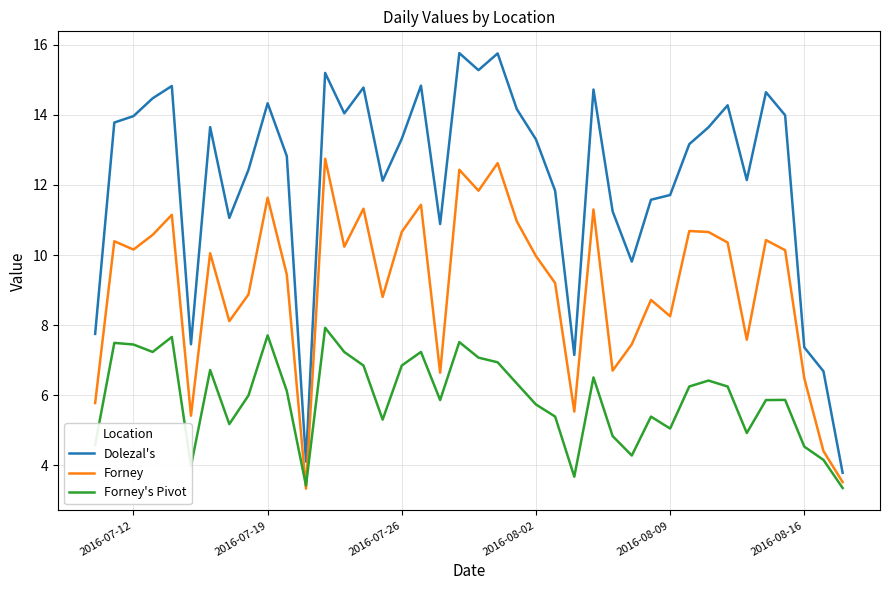

How many lines are shown in the chart?

3